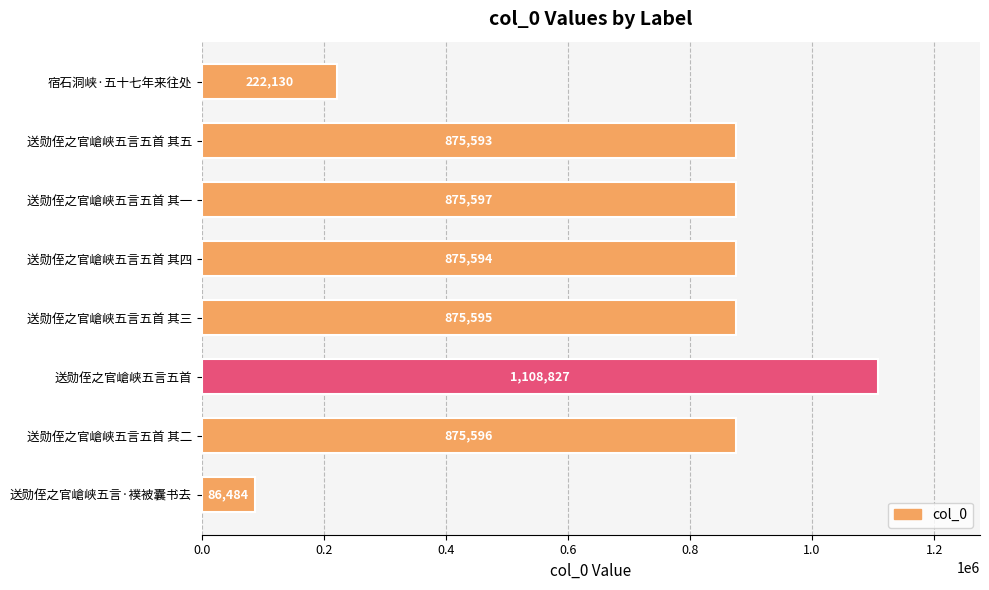

Reading bottom to top, transcribe all the data shown in this chart.

86484	875596	1108827	875595	875594	875597	875593	222130